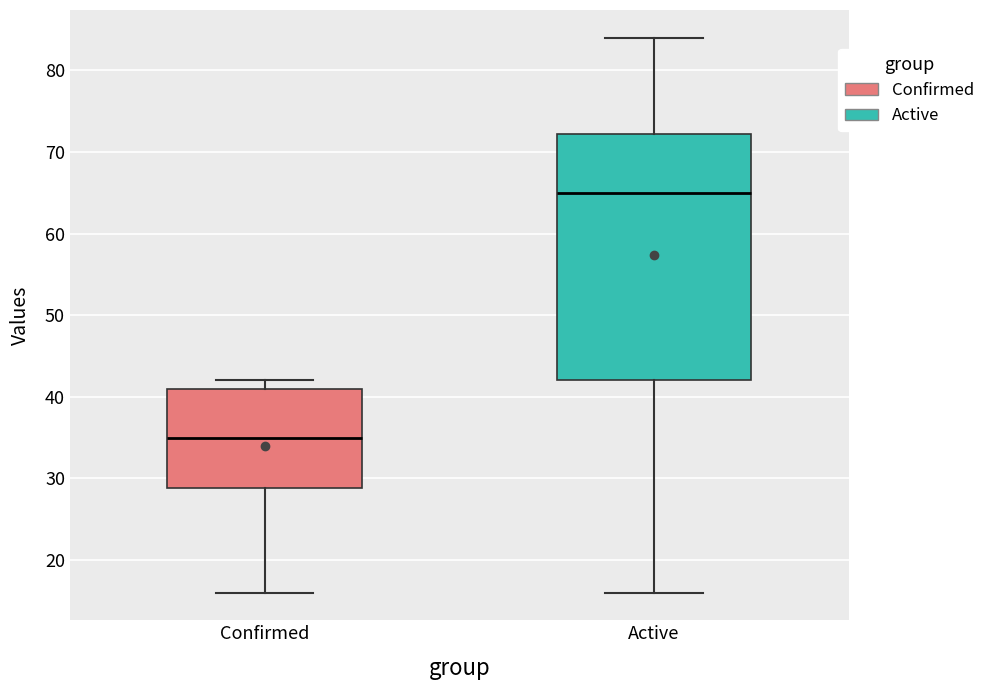

Reading left to right, read every box against the y-axis: the position of its median line, the range the box covers, and the ends of its whiskers. The values are not printed on the chart, so give them approximately, as read against the axis.

Confirmed: median 35, box 29 to 41, whiskers 16 to 42
Active: median 65, box 42 to 72, whiskers 16 to 84